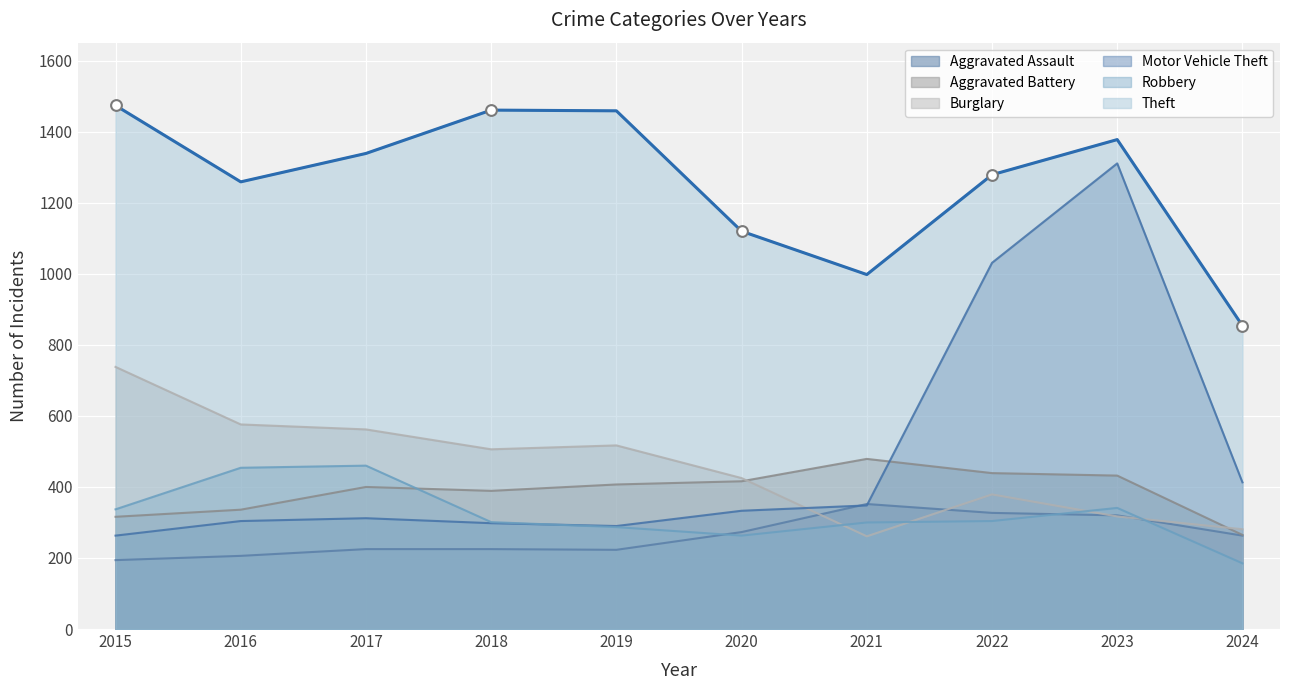

What are all the series names shown in the legend?

Aggravated Assault, Aggravated Battery, Burglary, Motor Vehicle Theft, Robbery, Theft